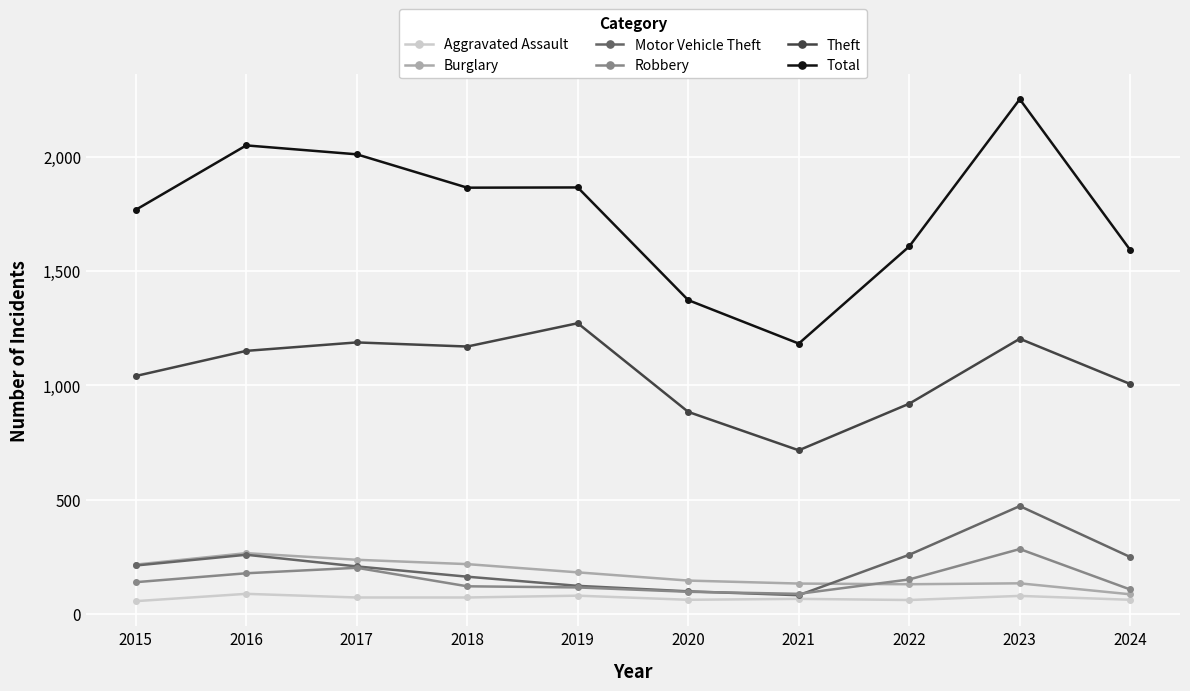

What is the difference between the maximum and second lowest values in the Motor Vehicle Theft series?

373